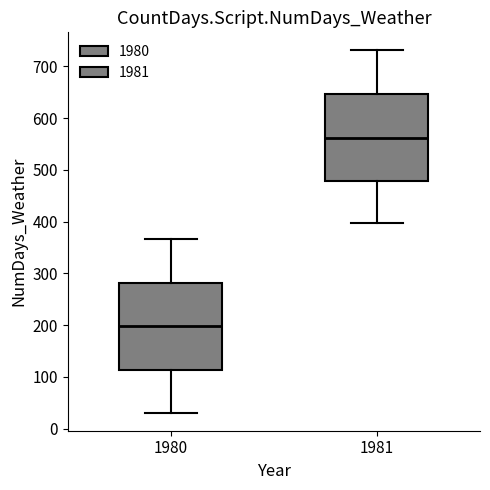

Reading left to right, transcribe this box plot: for each box, give where its median line is, the range the box spans, and where its two whiskers end, as read against the y-axis. The values are not printed on the chart, so give them approximately, as read against the axis.

1980: median 200, box 110 to 280, whiskers 30 to 370
1981: median 560, box 480 to 650, whiskers 400 to 730